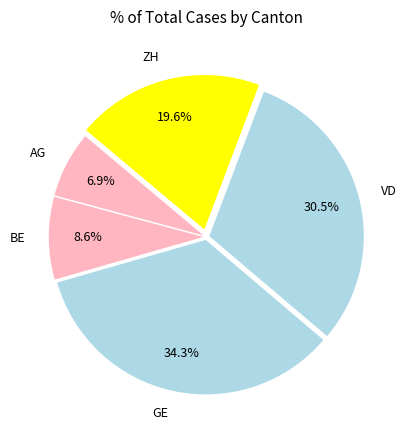

To the nearest percent, what is the difference between the largest and smallest slice percentages?

27%